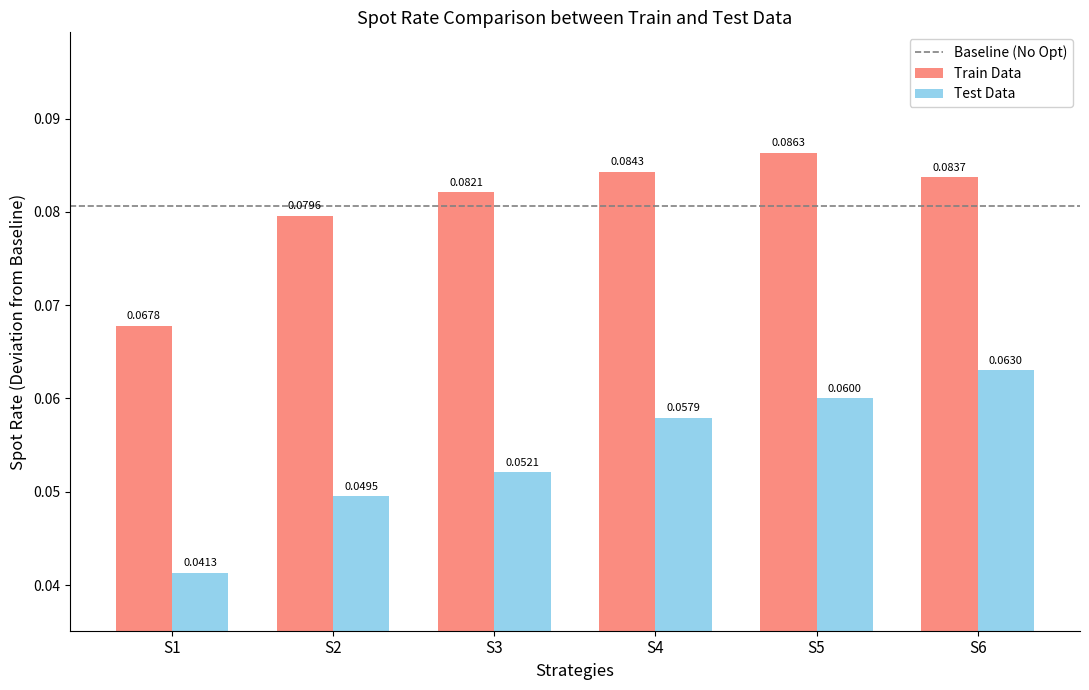

List the series in order of their peak value, highest first.

Train Data, Test Data